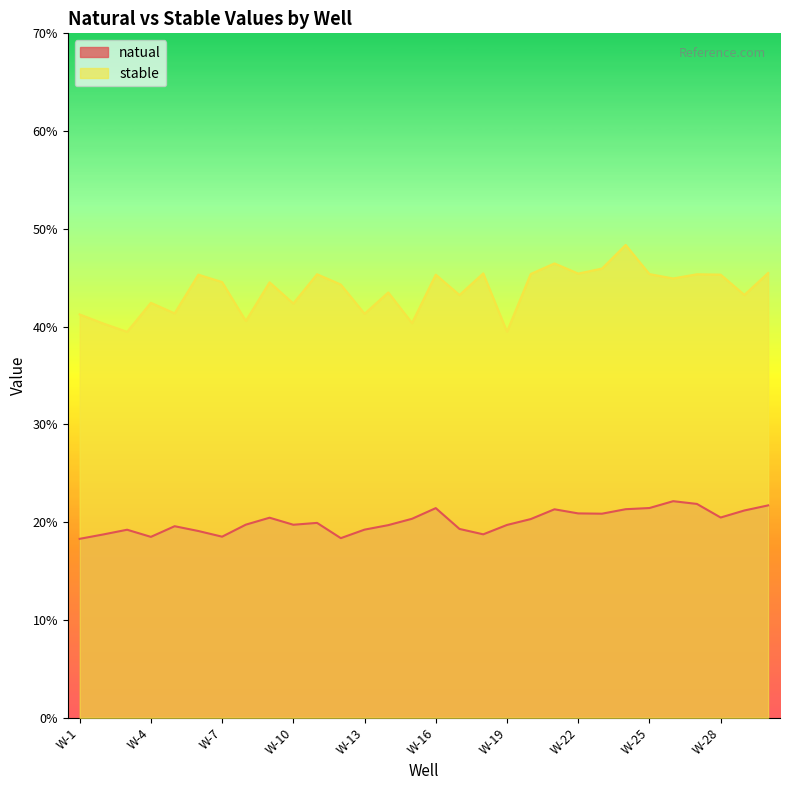

The value of natual at W-4 is 7.8. True or false?

False